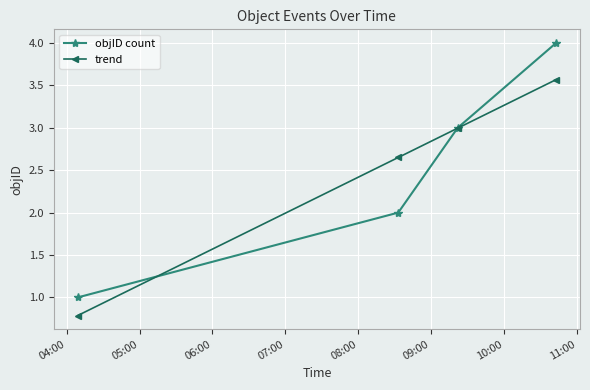

Which series has the widest spread of values?

objID count